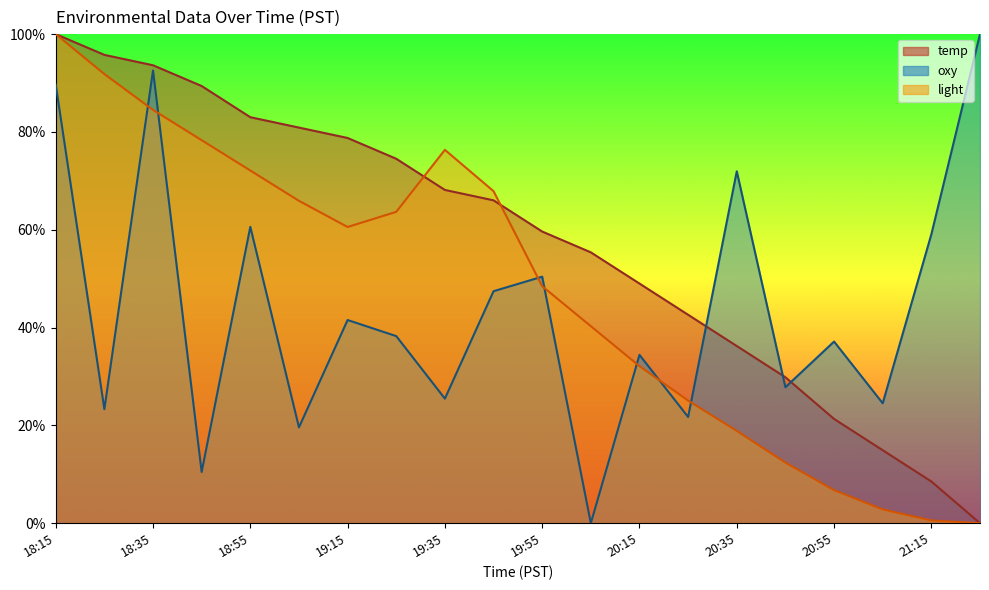

Where does the temp series first go above 66?

18:15